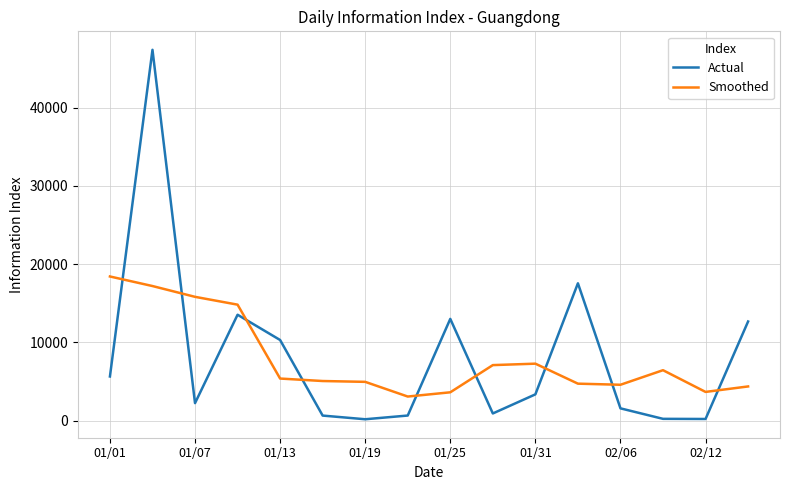

What is the minimum value for Smoothed?

3072.5